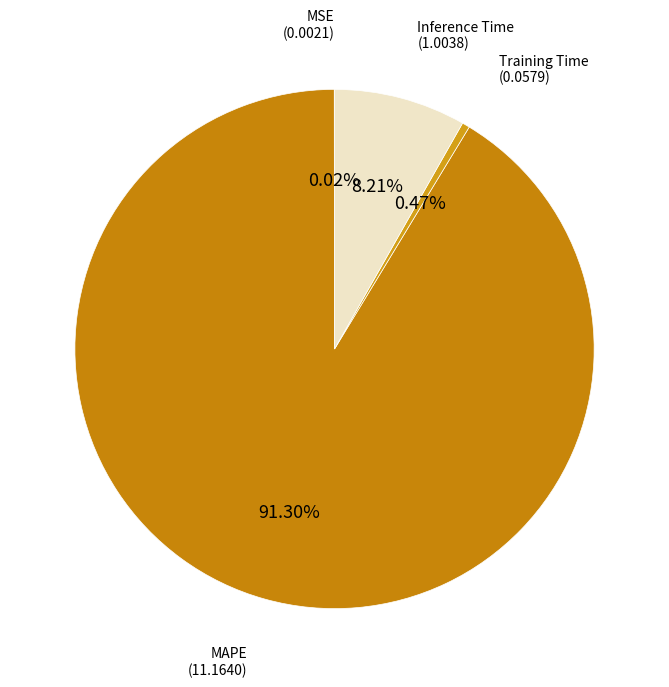

How many segments does this pie chart have?

4